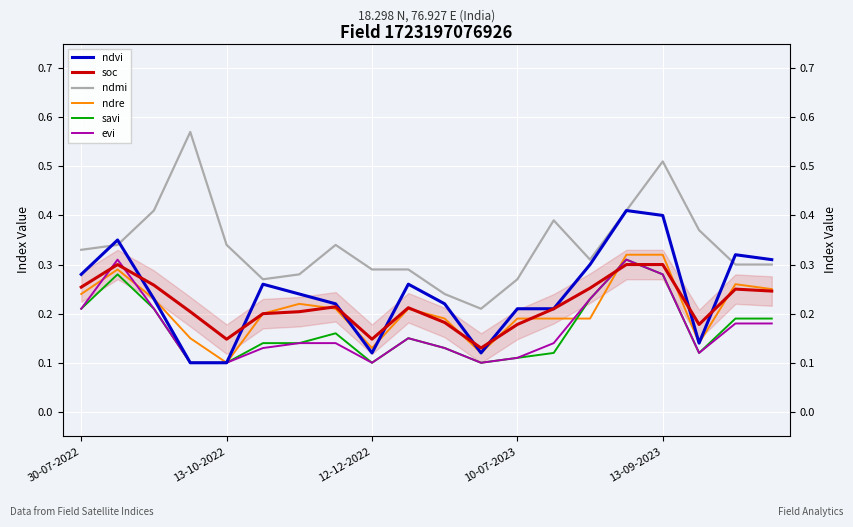

Between 14 and 7, which is larger?

14